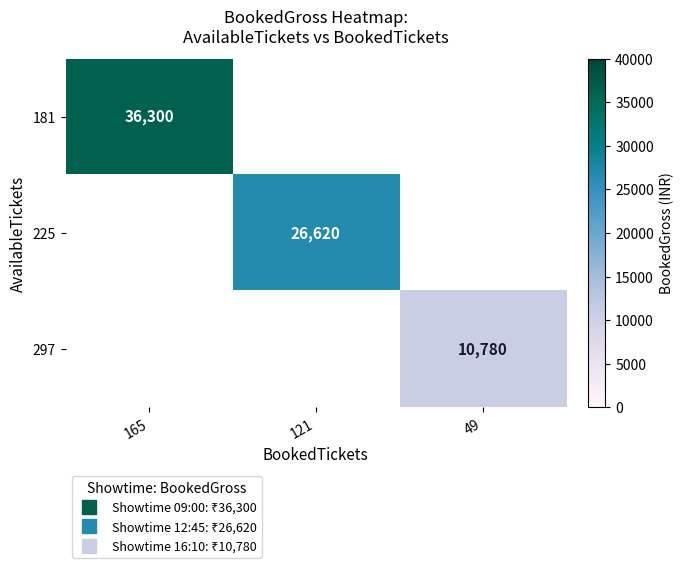

What is the approximate value of 181 at 165?

36300.0